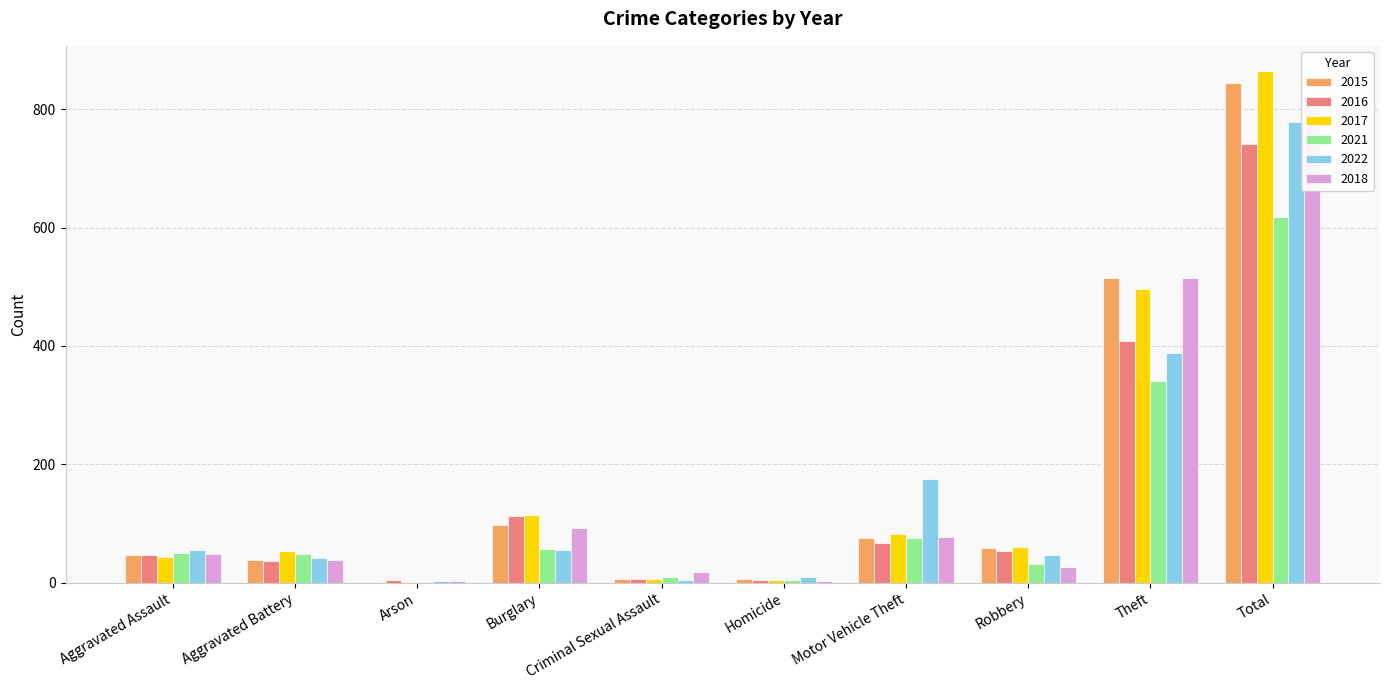

Which series has the largest total across all categories?

2017